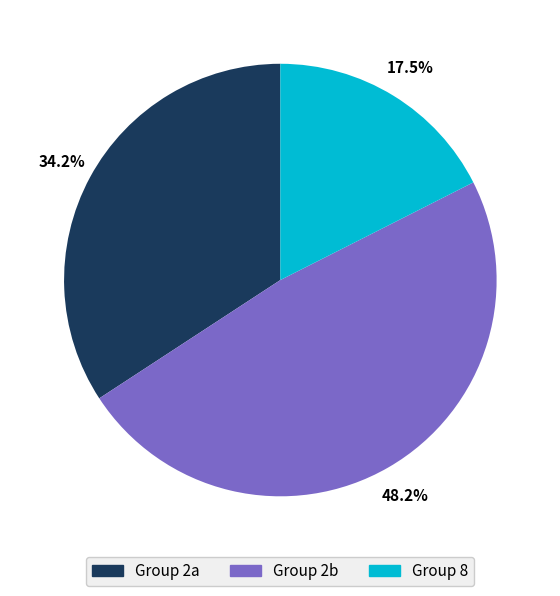

Is there a majority slice in this chart?

No